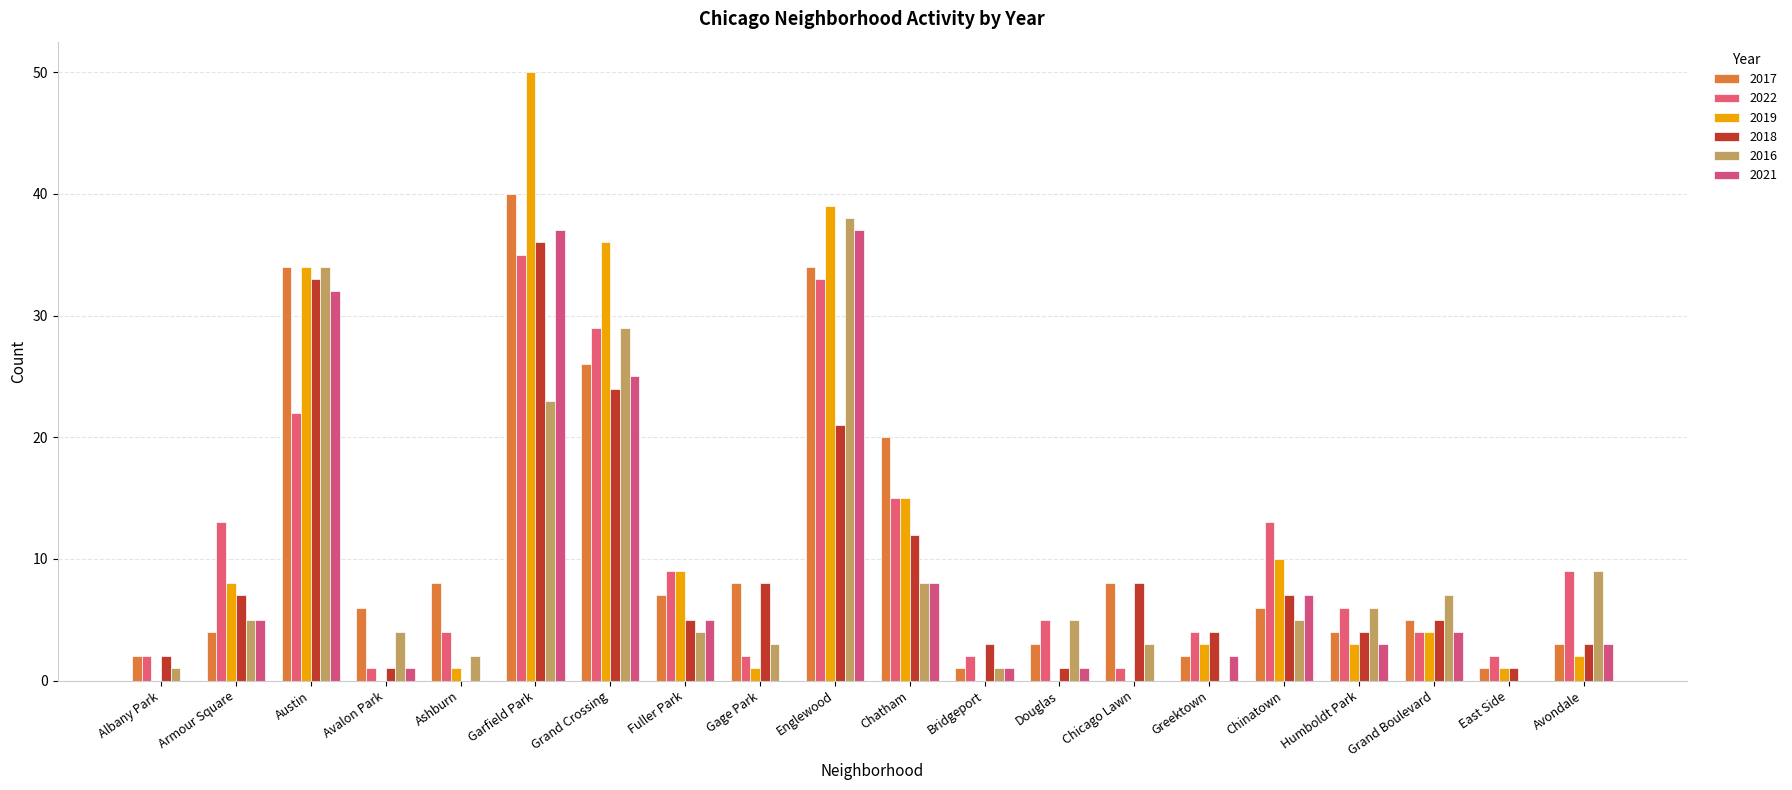

Rank the series by their maximum value, from lowest to highest.

2022, 2018, 2021, 2016, 2017, 2019